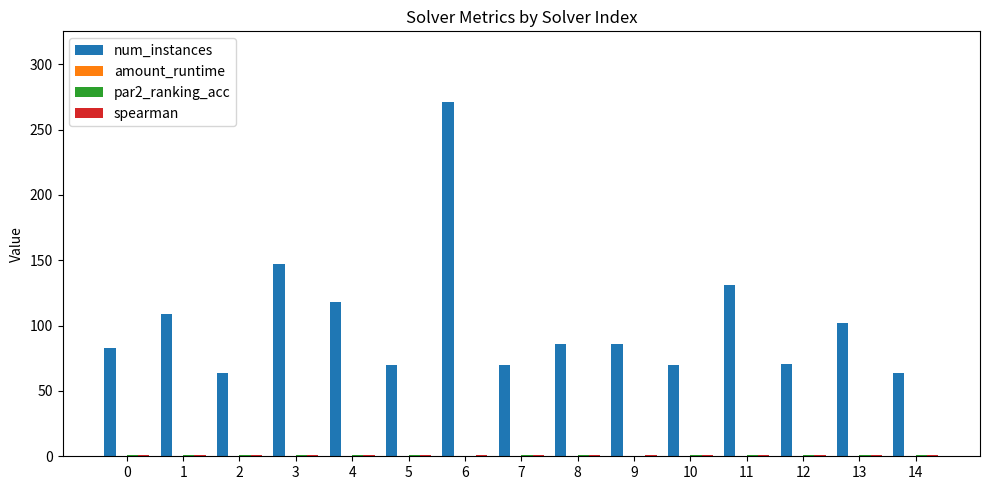

What is the greatest value displayed?

271.0